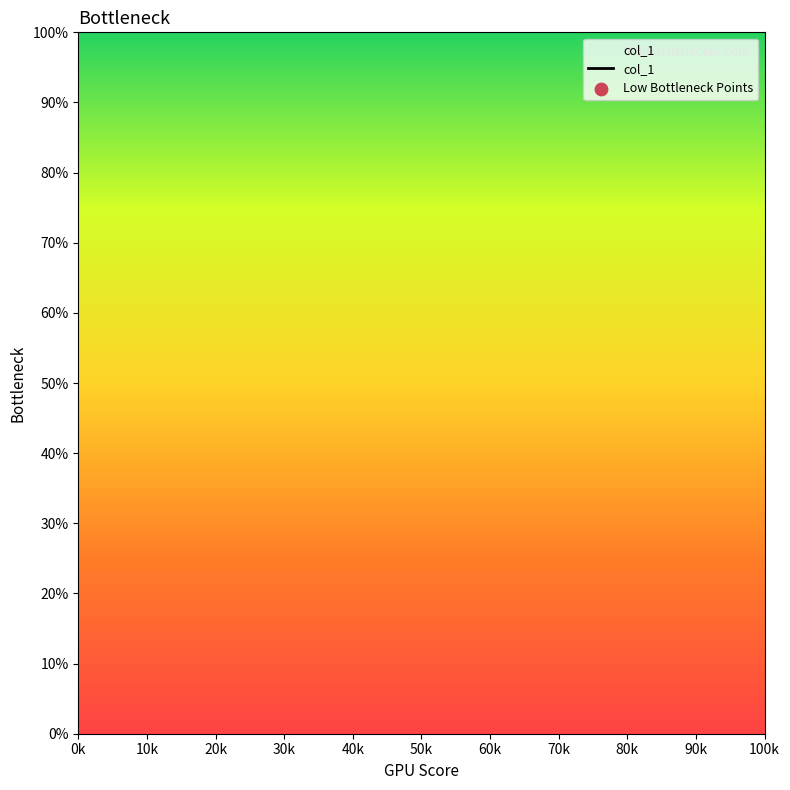

Between 30k and 90k, which is larger?

90k